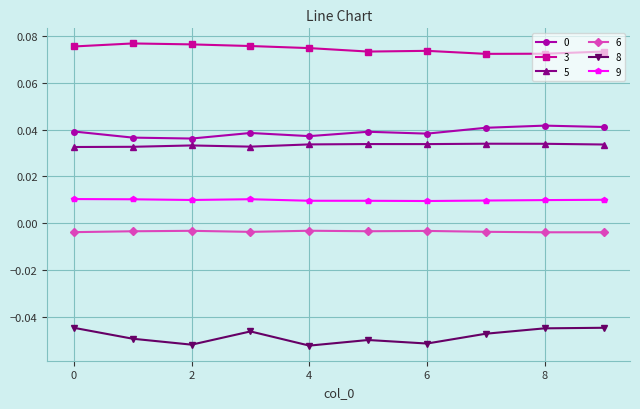

True or false: 5 has more than 1 interior local peaks.

True